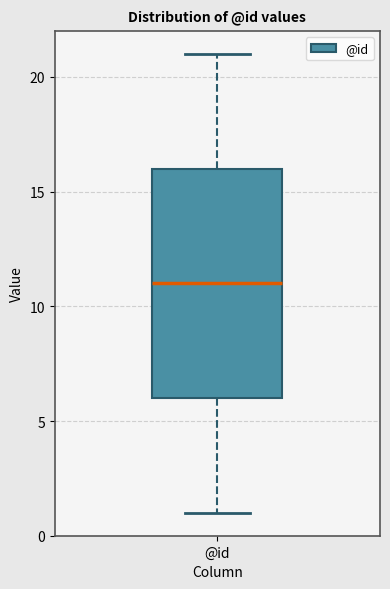

Transcribe this box plot: give where the median line is, the range the box spans, and where the two whiskers end, as read against the y-axis. The values are not printed on the chart, so give them approximately, as read against the axis.

median 11, box 6 to 16, whiskers 1 to 21